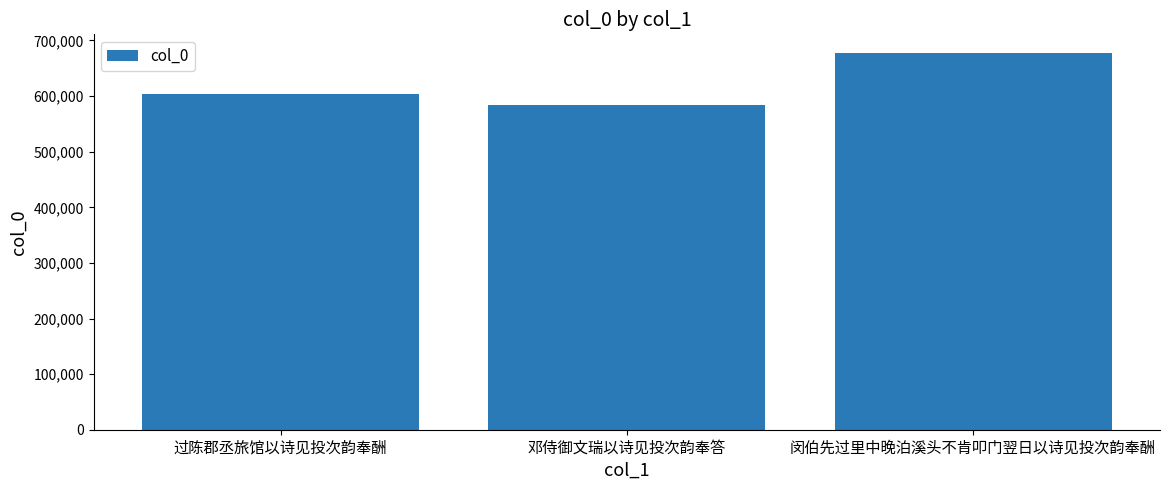

Count the values in the range 584018 to 677198.

3